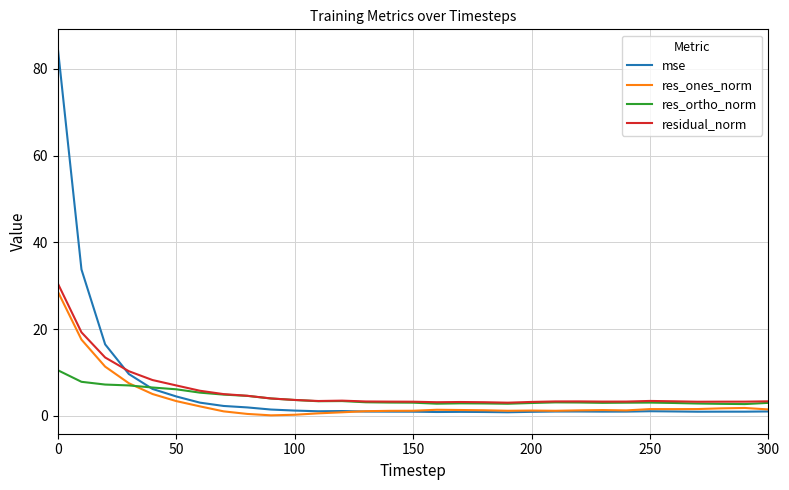

What is the minimum value for residual_norm?

3.1